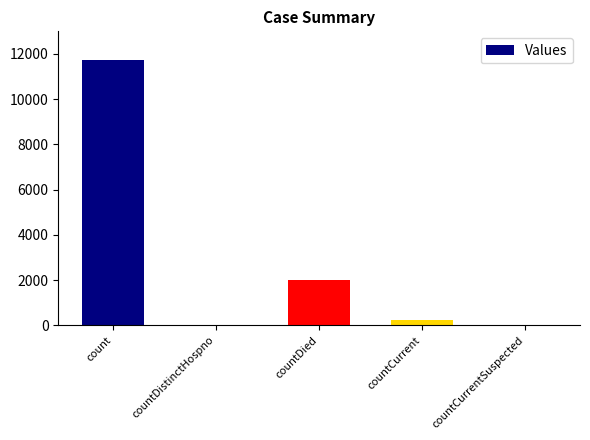

Between countCurrentSuspected and countDied, which is larger?

countDied